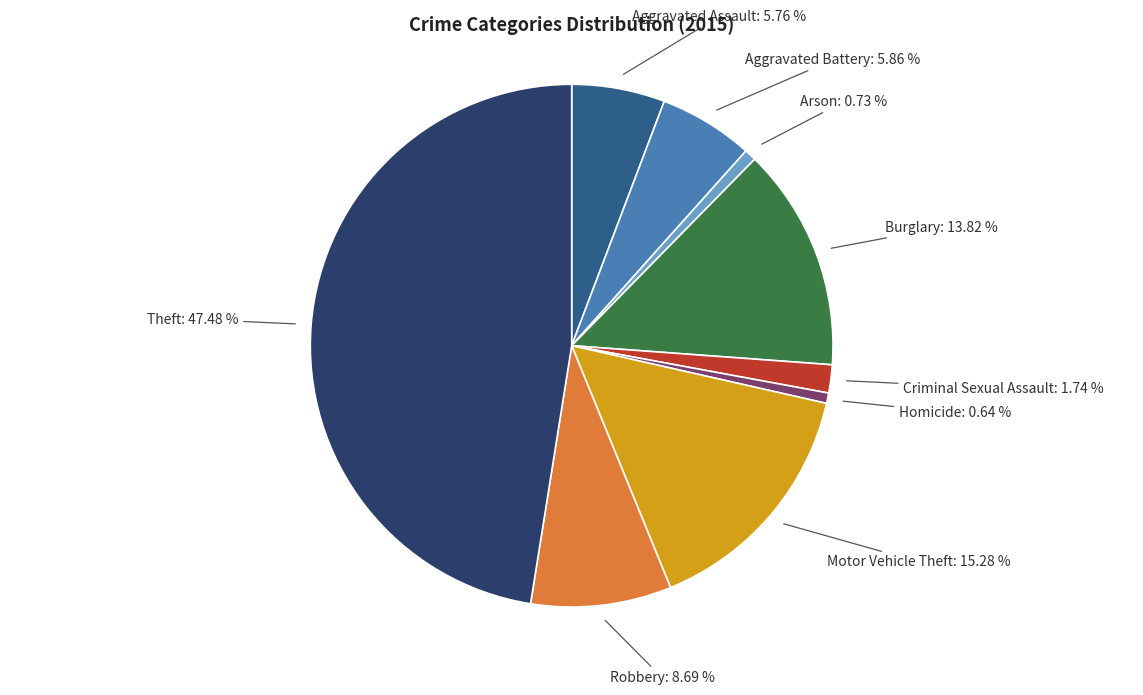

Does any single category account for the majority?

No